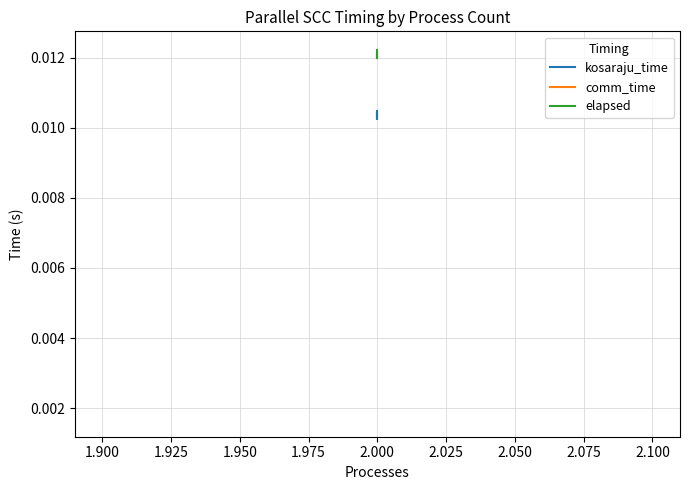

True or false: elapsed and comm_time intersect in this chart.

False